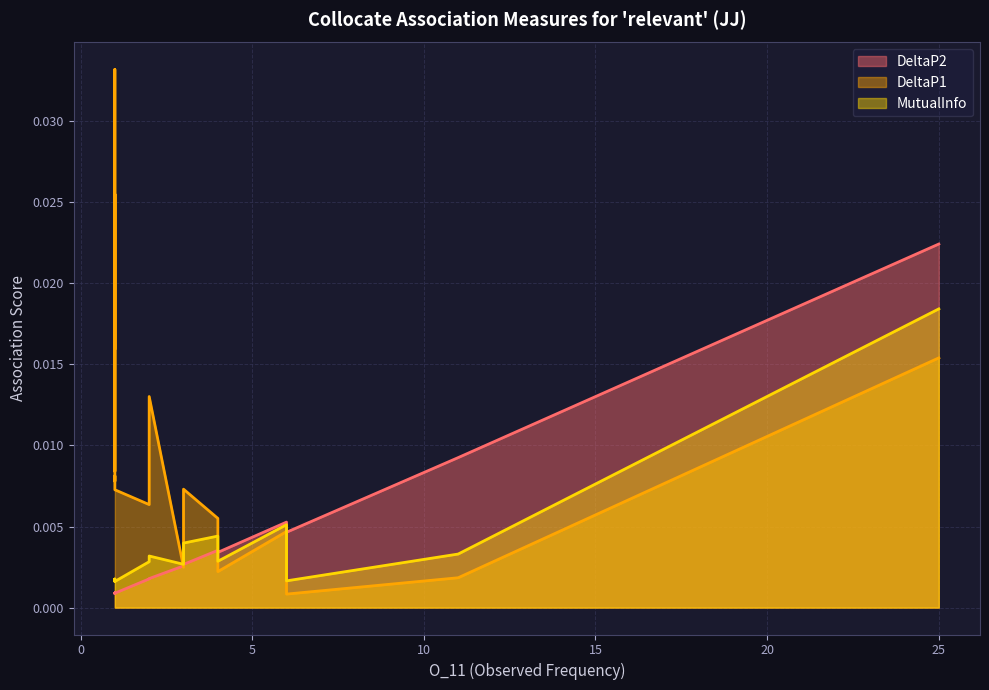

What is the label of the 12th point from the left?

1